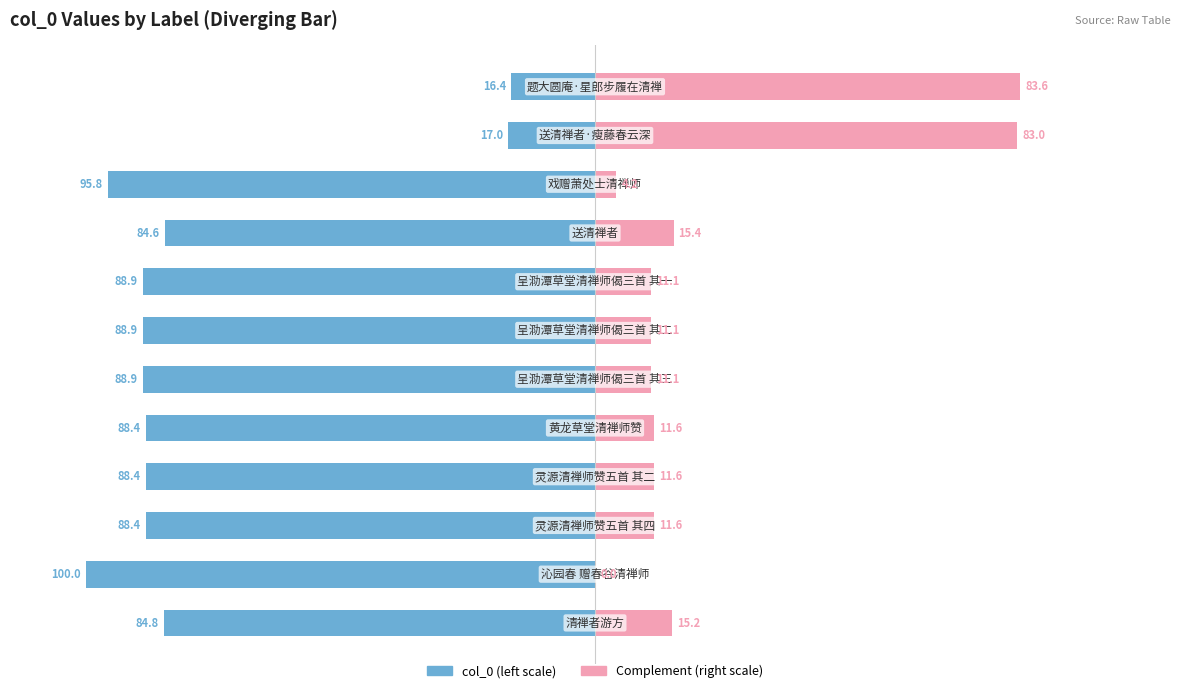

How many data points in col_0 (normalized left) are above -88?

4